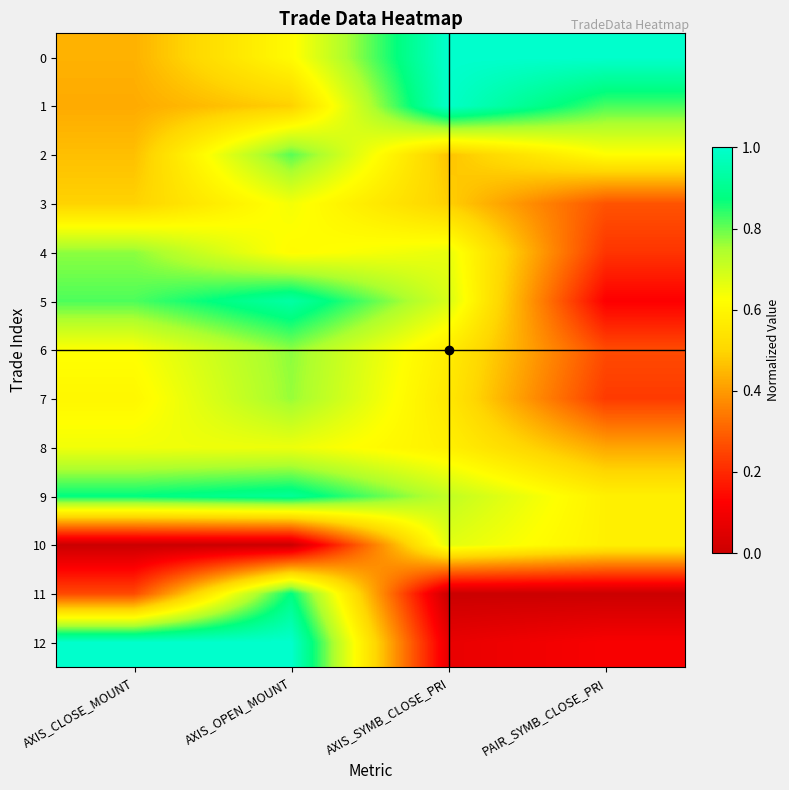

What is the greatest value displayed?

1.0